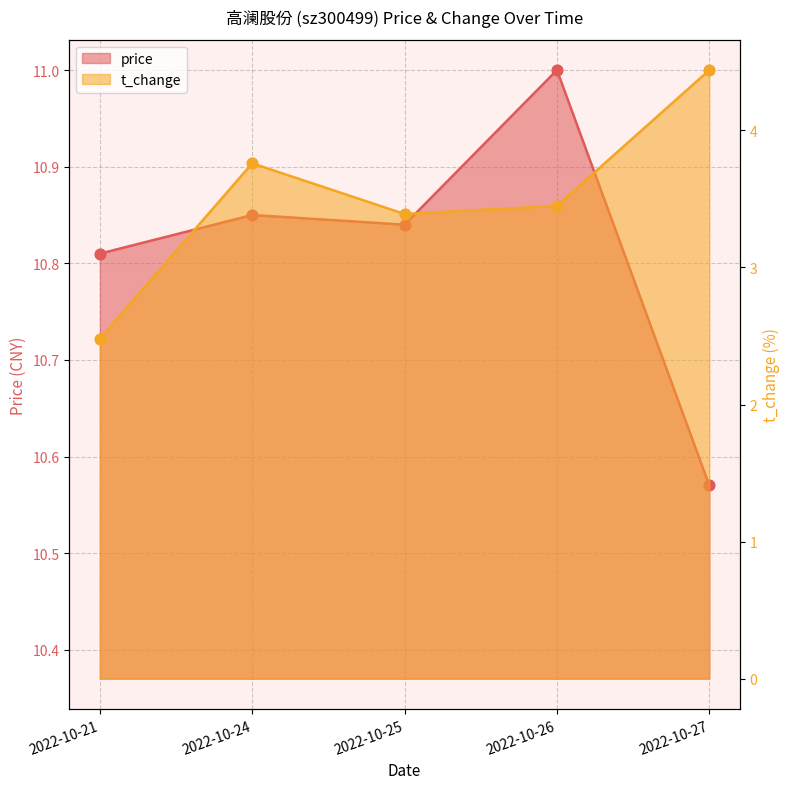

Which series contains the lowest Y value?

t_change